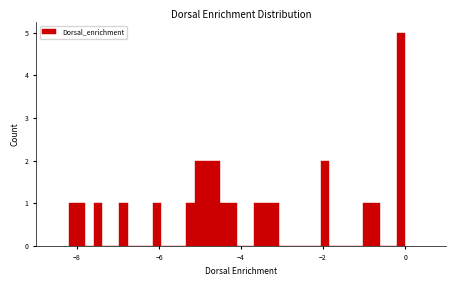

Around what value on the x-axis is the tallest bar? Give the approximate position of its centre, as read against the axis.

-0.2